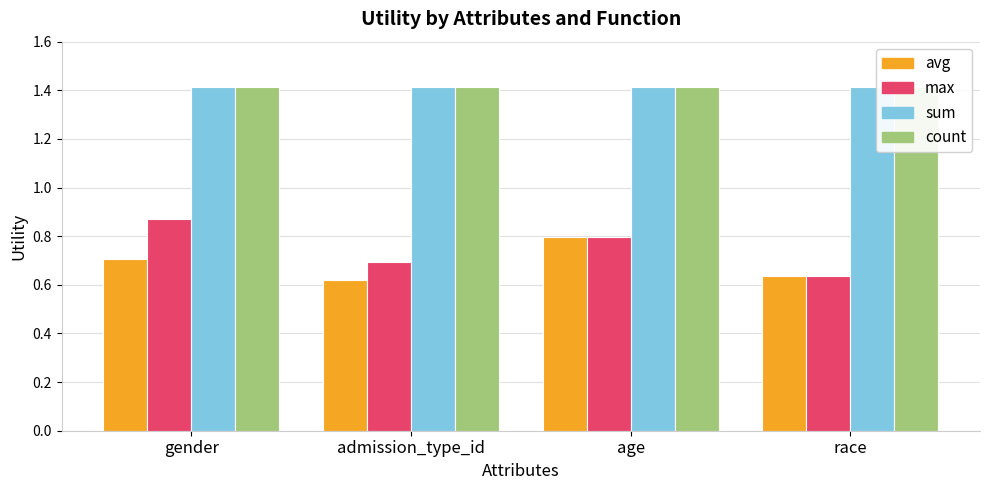

The sum series shows 1.4 at admission_type_id. True or false?

True